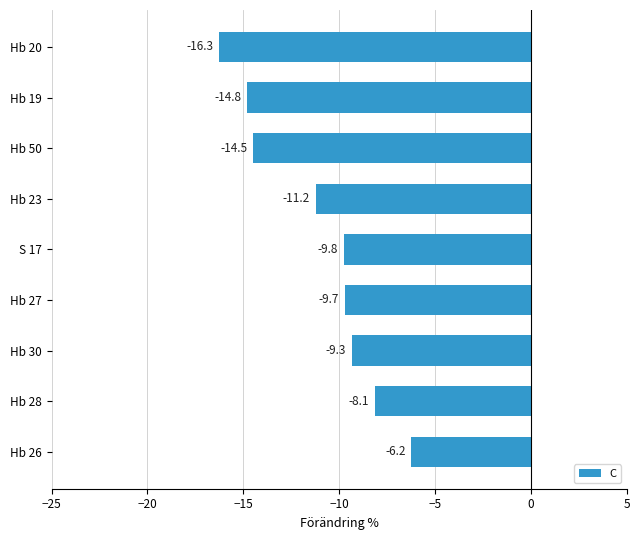

What is the sum of the values at Hb 23 and Hb 27?

-20.9